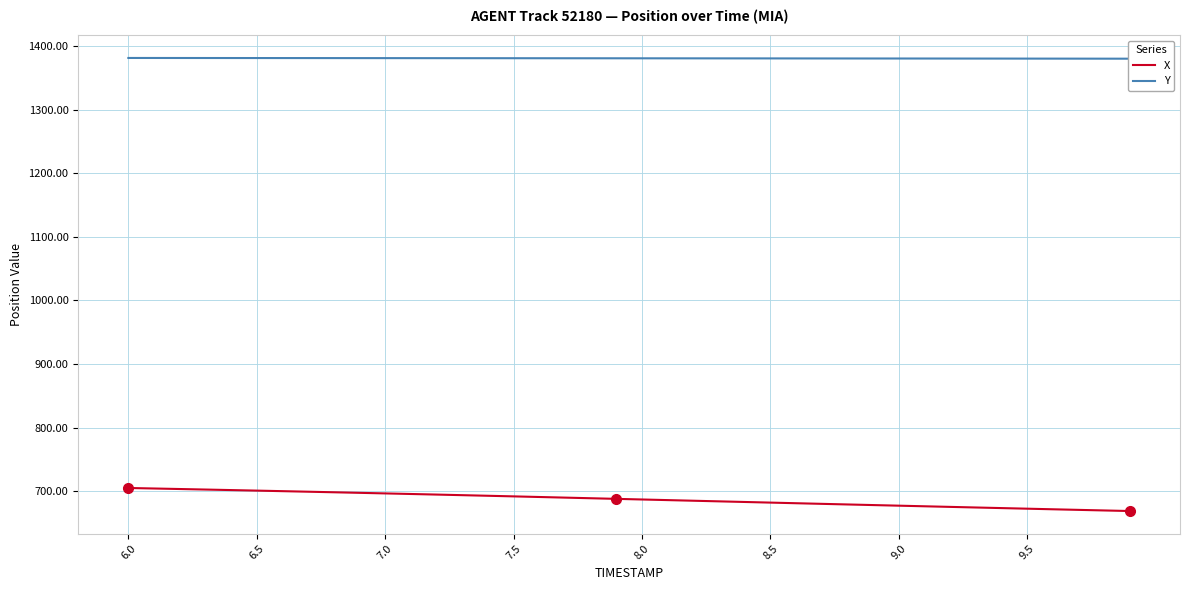

What are all the series names shown in the legend?

X, Y